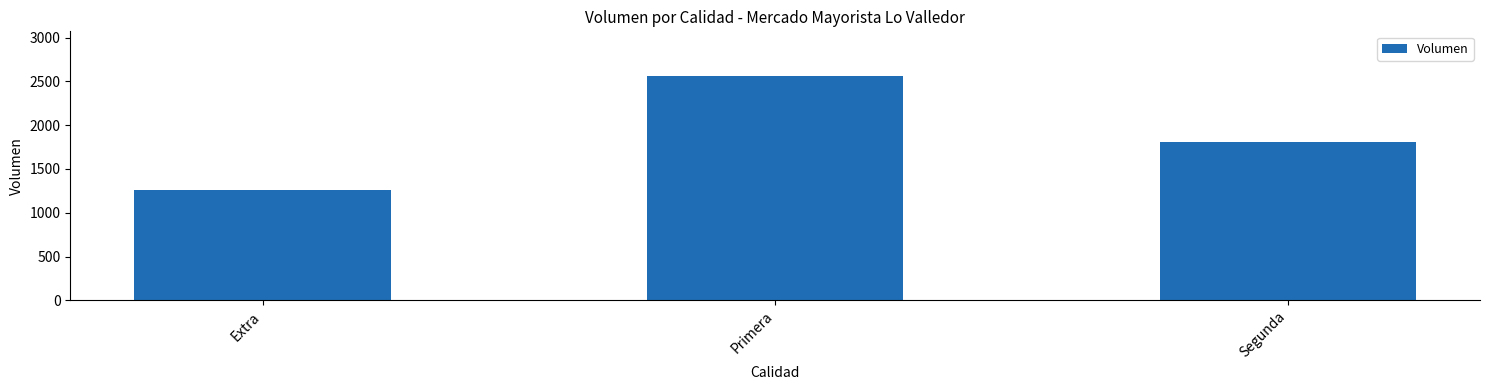

What position from the left is Segunda?

3